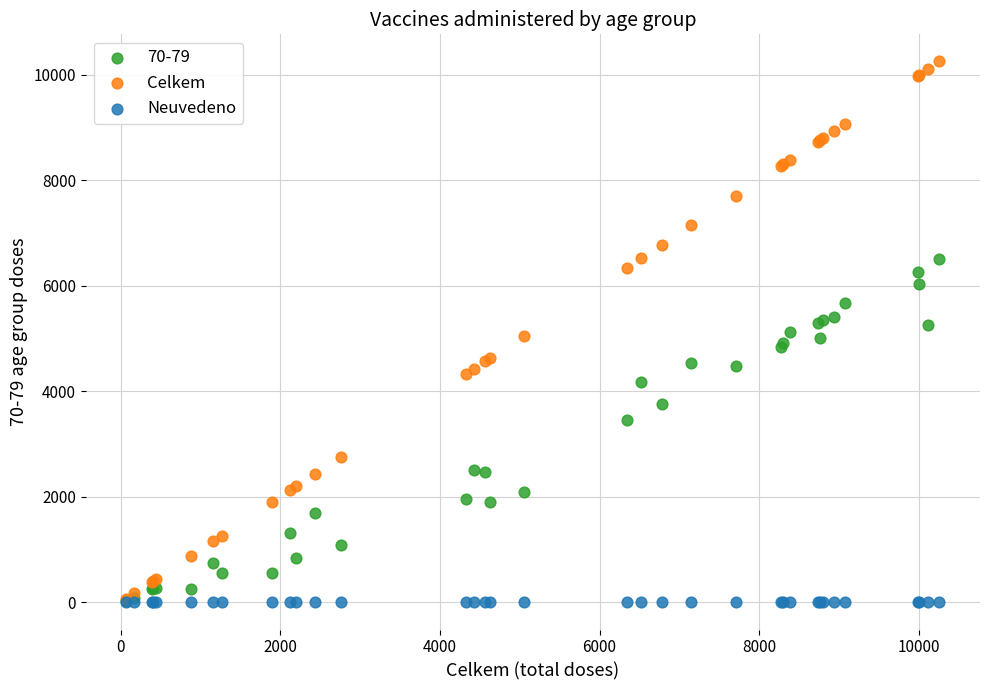

What are all the series names shown in the legend?

70-79, Celkem, Neuvedeno